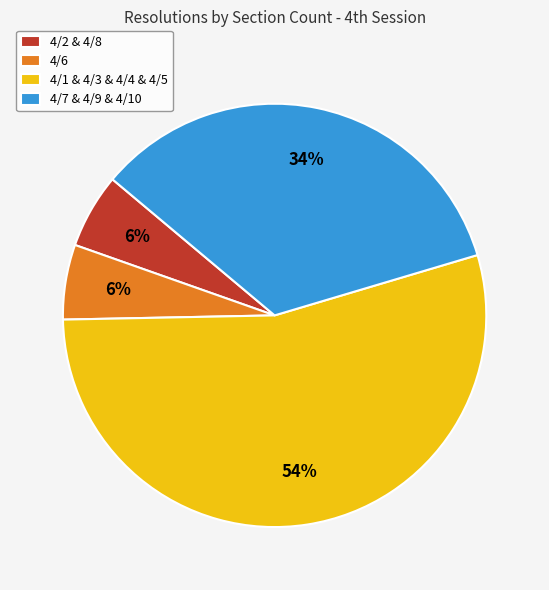

To the nearest percent, what portion does 4/7 & 4/9 & 4/10 represent?

34%